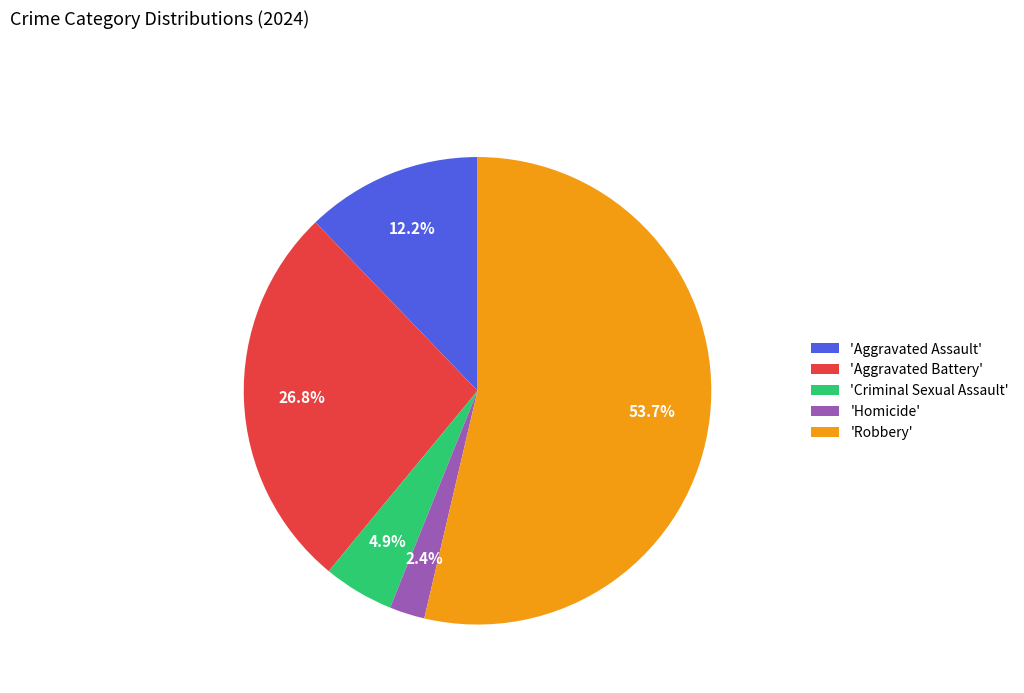

Rank the categories by value from lowest to highest.

'Homicide', 'Criminal Sexual Assault', 'Aggravated Assault', 'Aggravated Battery', 'Robbery'